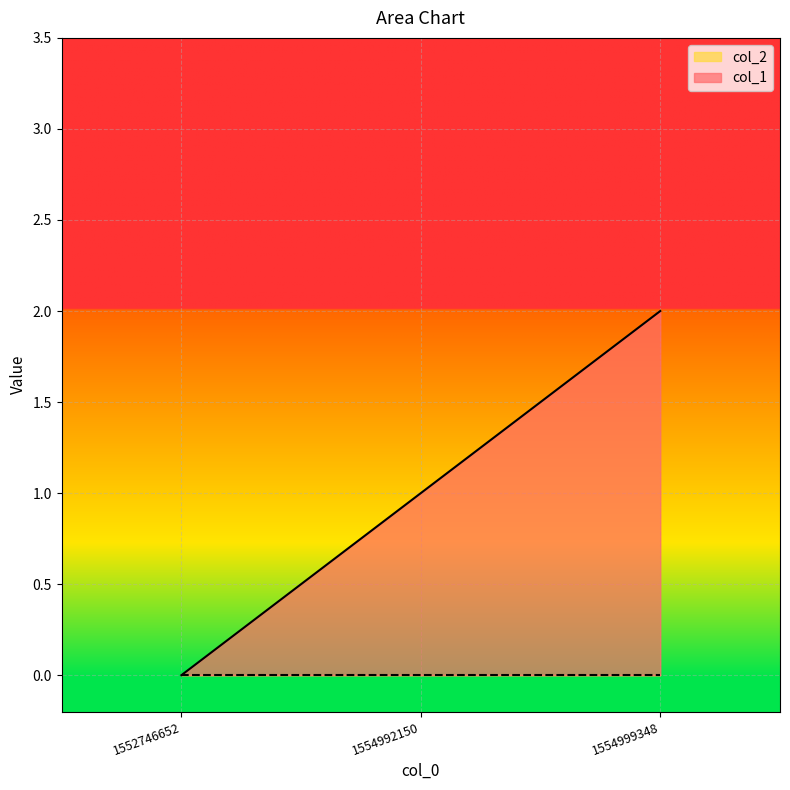

At which category does the chart reach its minimum across all series?

1552746652